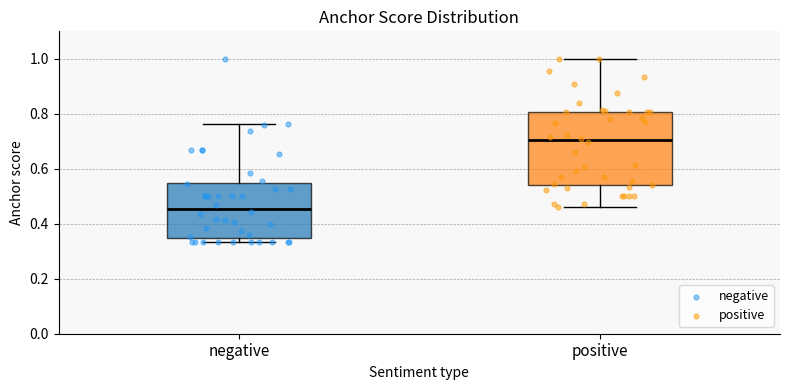

Where does the lower whisker of the box for positive end on the y-axis? The values are not printed on the chart, so give them approximately, as read against the axis.

0.46